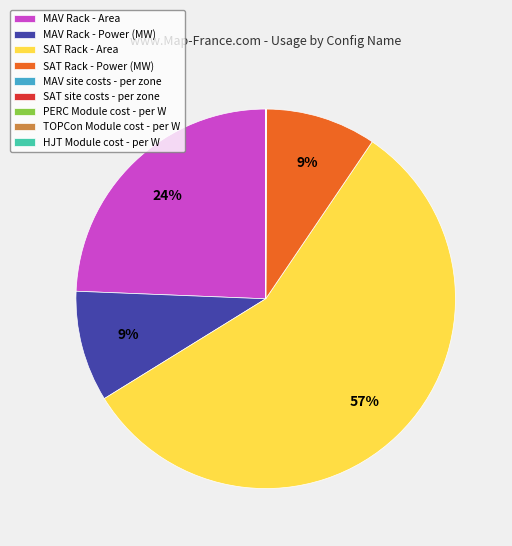

Is it true that SAT Rack - Area is 57% of the pie?

True